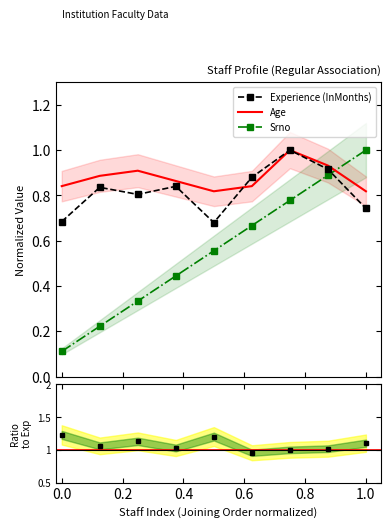

How many times do Age and Srno cross each other?

1